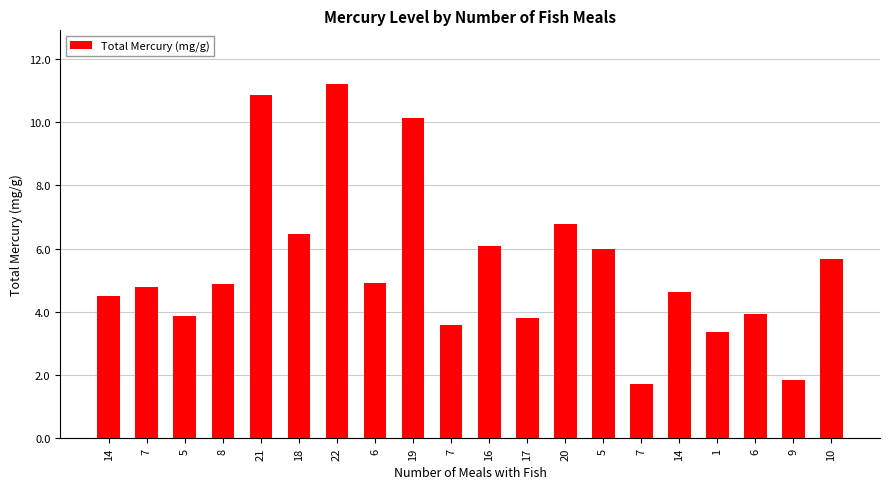

How many values are below 4?

7